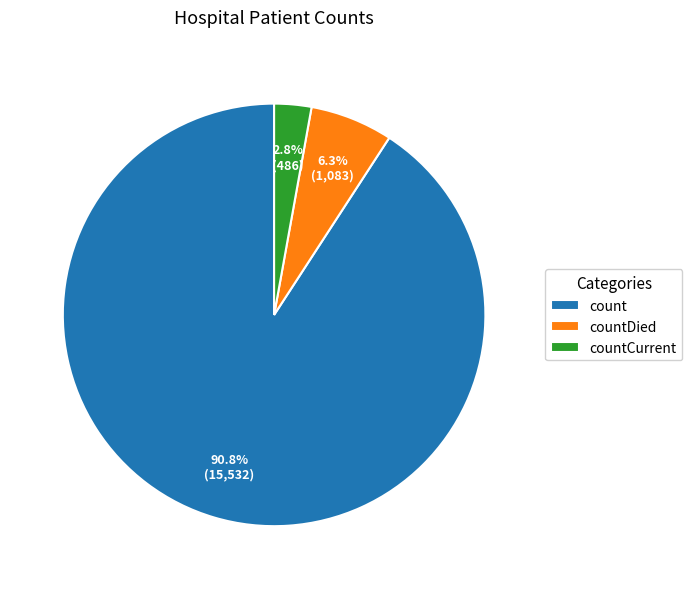

Approximately how many times larger is the value at countCurrent compared to countDied?

0.4